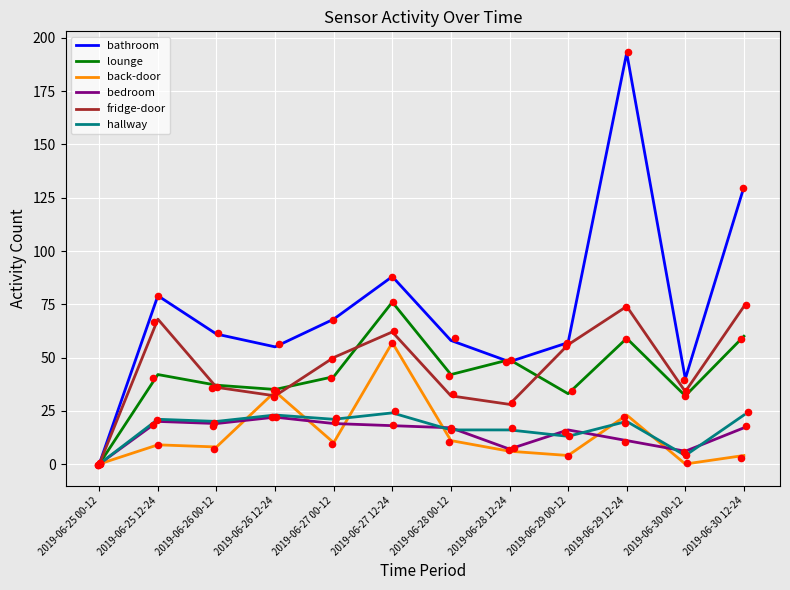

Which series has the widest spread of Y values?

bathroom